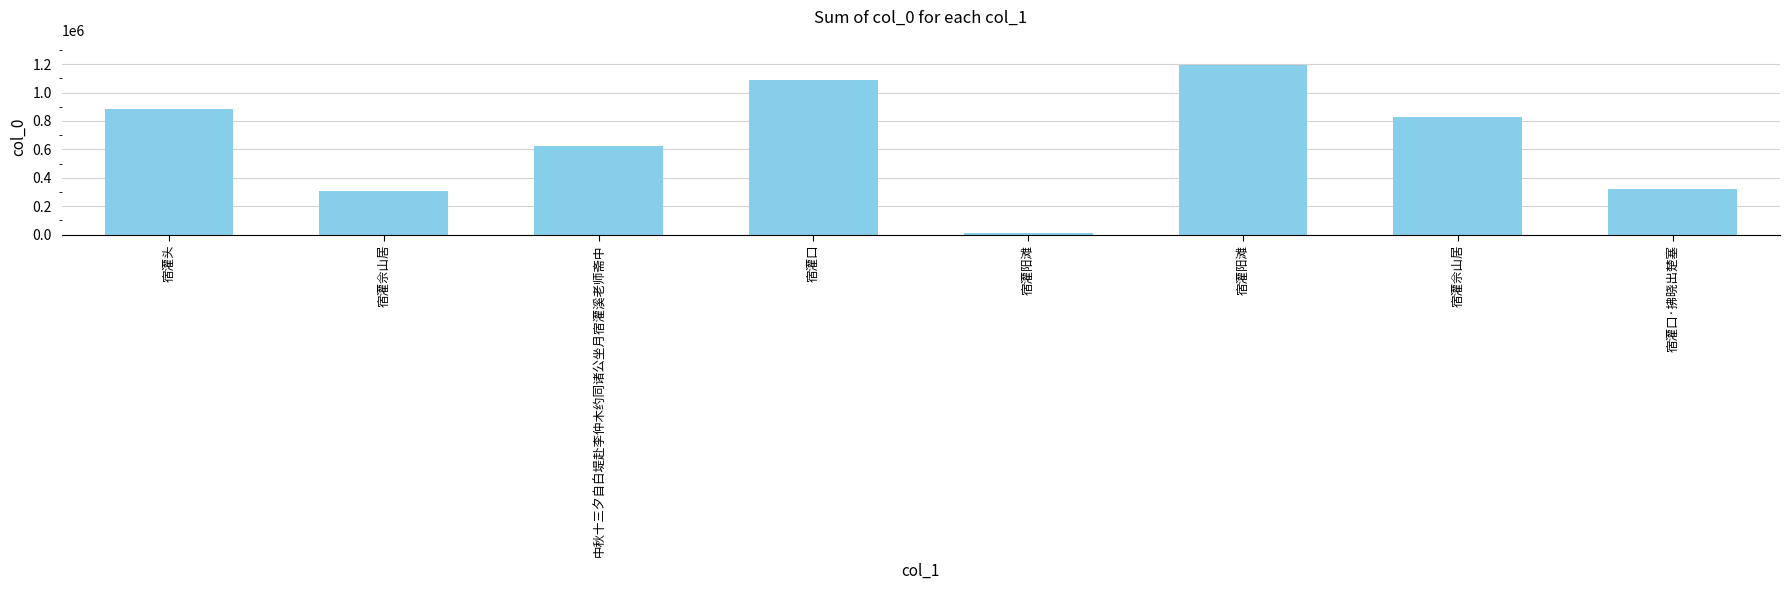

Rank the categories by value from lowest to highest.

宿灌阳滩, 宿灌佘山居, 宿灌口·拂晓出楚塞, 中秋十三夕自白堤赴李仲木约同诸公坐月宿灌溪老师斋中, 宿灌佘山居, 宿灌头, 宿灌口, 宿灌阳滩